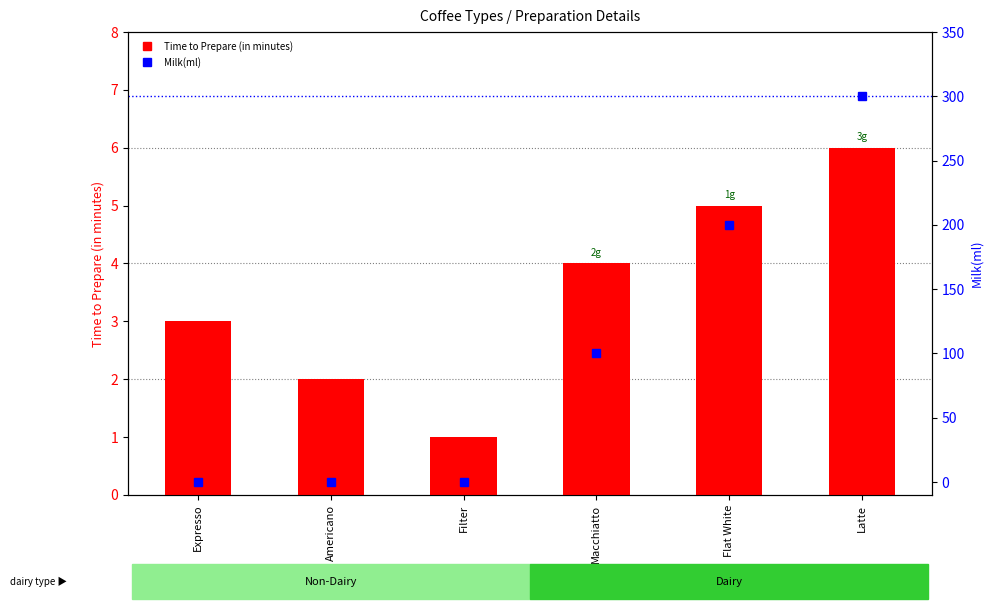

Are the bars horizontal?

No